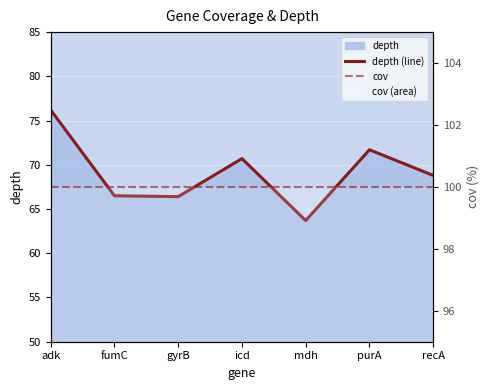

Is the value of depth (line) at purA greater than the value of cov at adk?

No